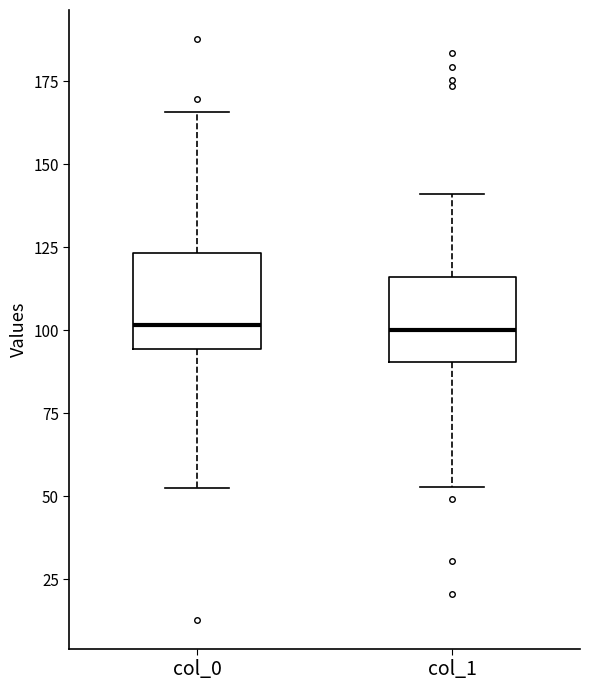

Where does the lower whisker of the box for col_0 end on the y-axis? The values are not printed on the chart, so give them approximately, as read against the axis.

55